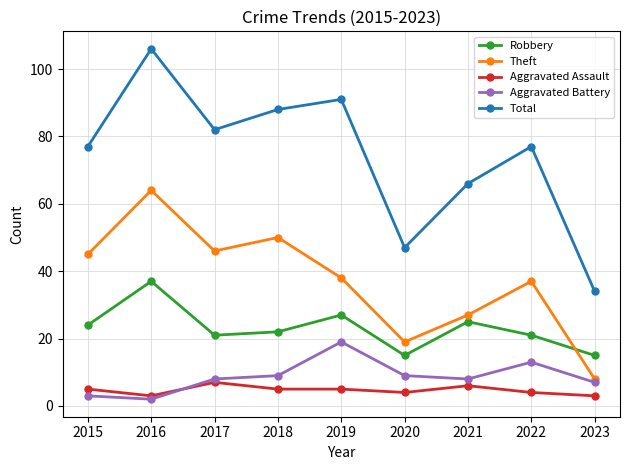

At which category is the sum across all series the highest?

2016